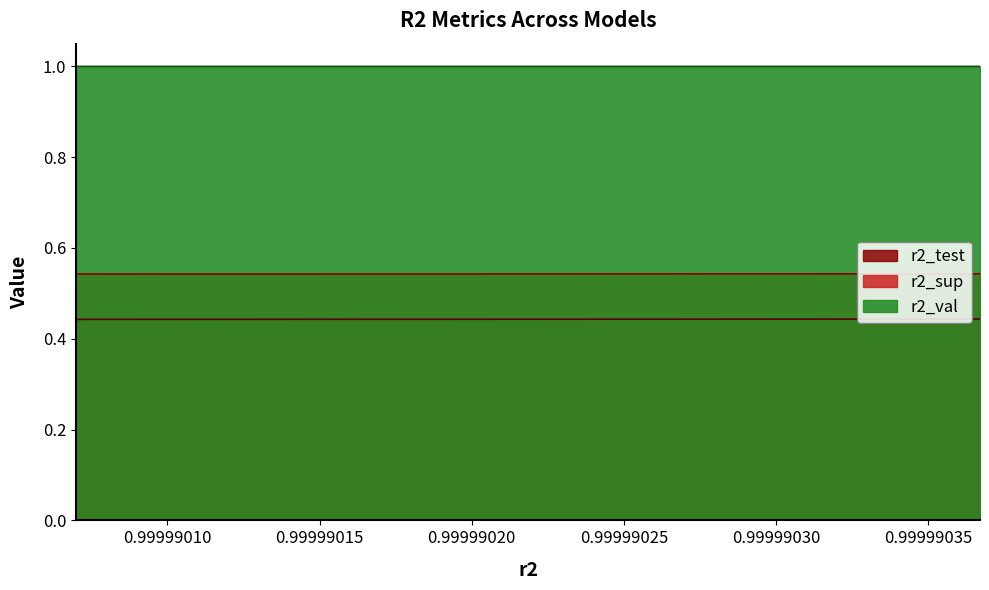

What is the value of the r2_test point at the 4th from the left?

0.4